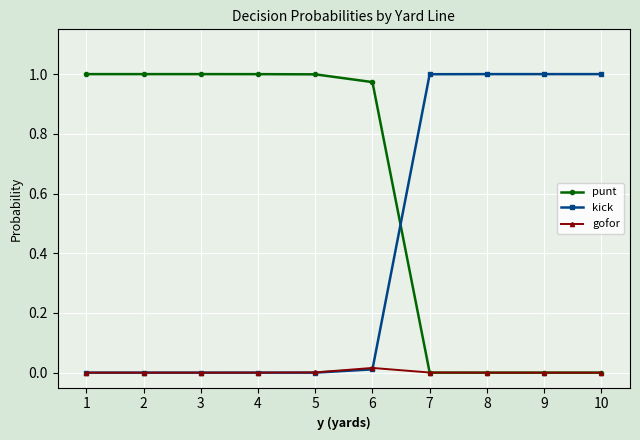

True or false: gofor has a value of 0.0 at 3.

True